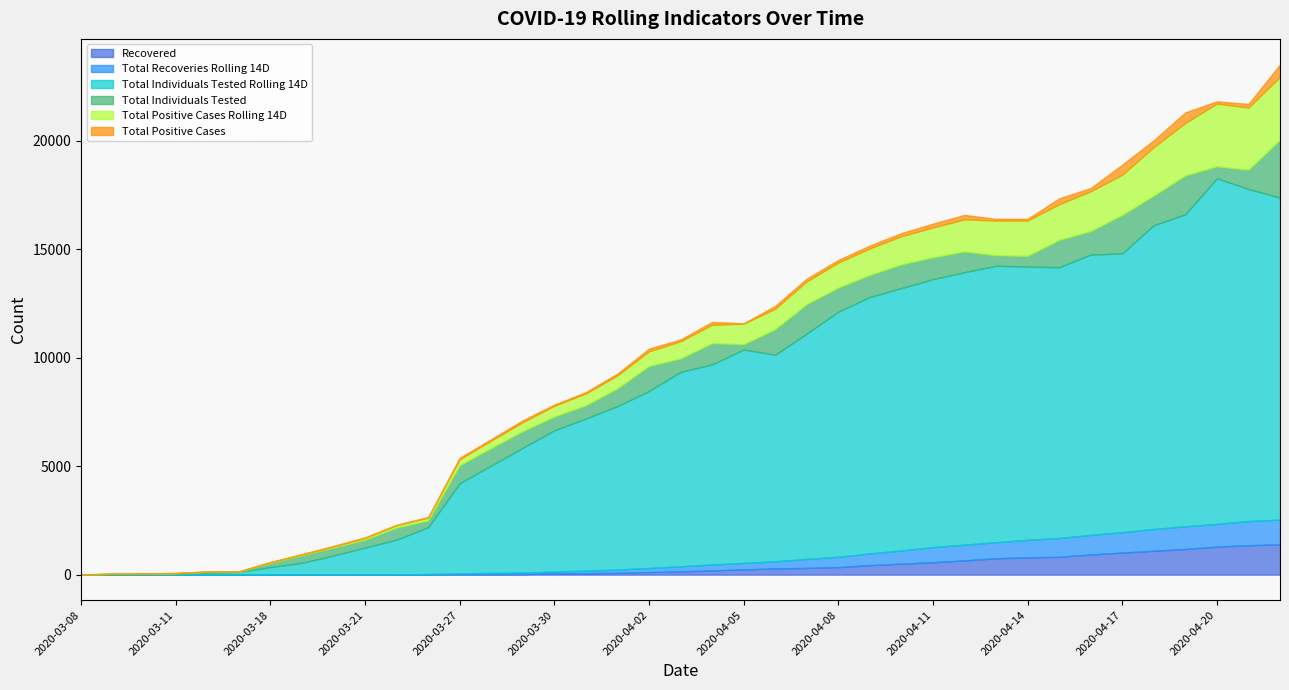

True or false: Total Individuals Tested Rolling 14D has more than 1 interior local peaks.

True